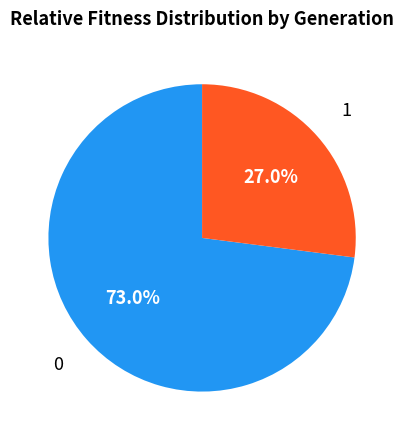

Does 1 represent more than half of the total?

No